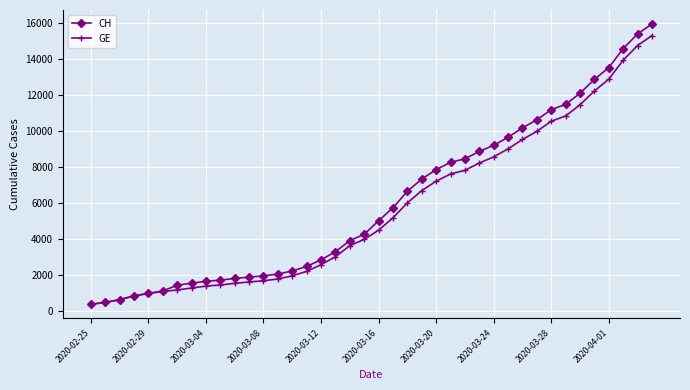

Which series has the widest spread of values?

CH